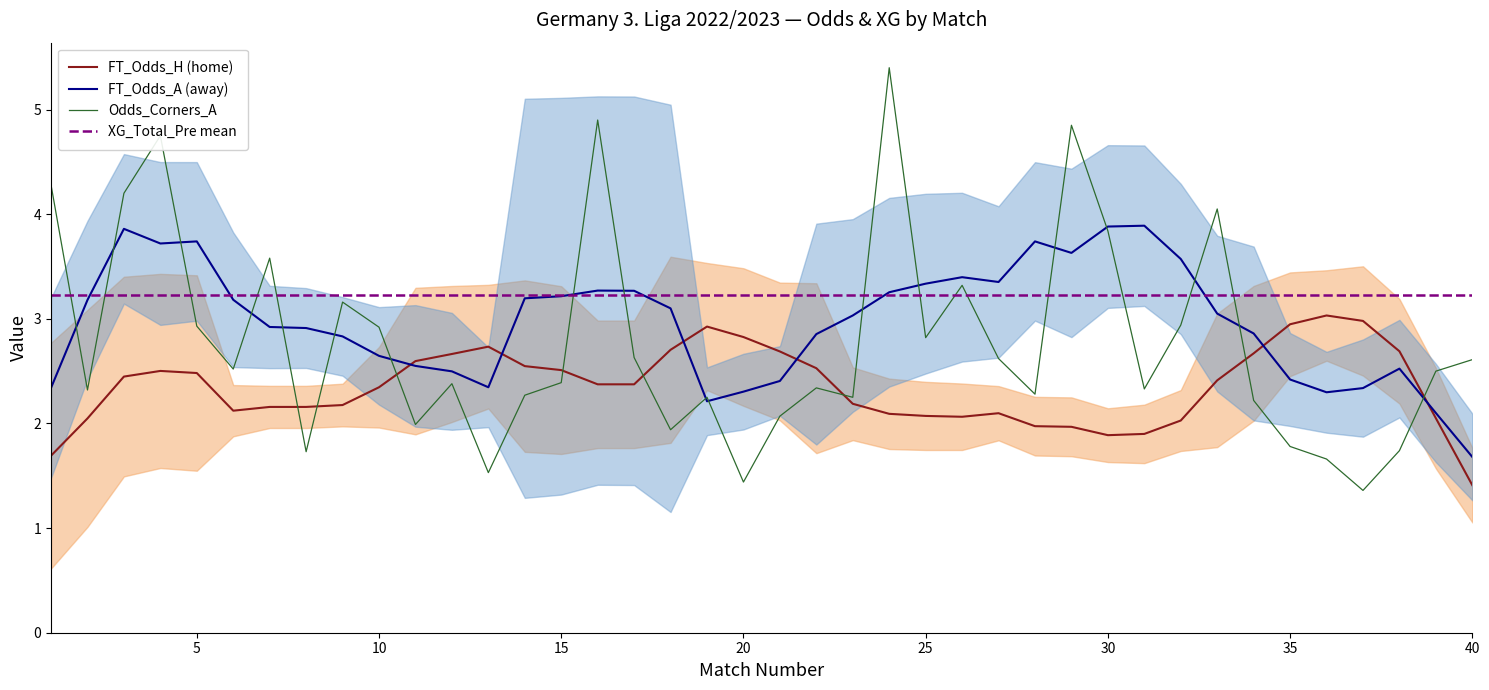

True or false: FT_Odds_H (home) has a value of 2.7 at 30.

False